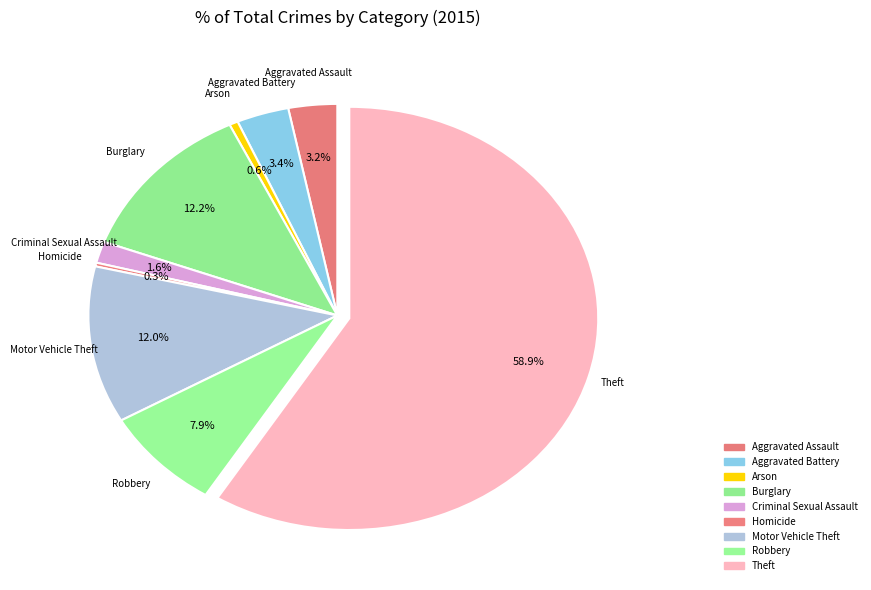

What portion of the pie excludes Burglary?

87.8%